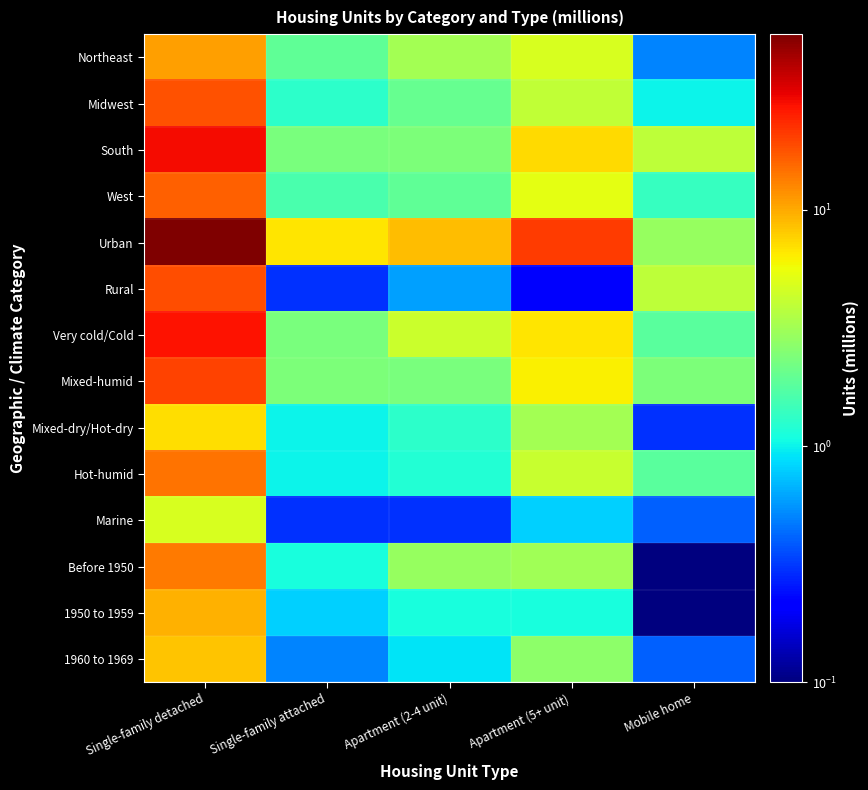

What is the spread (max minus min) of values at Single-family detached?

50.6